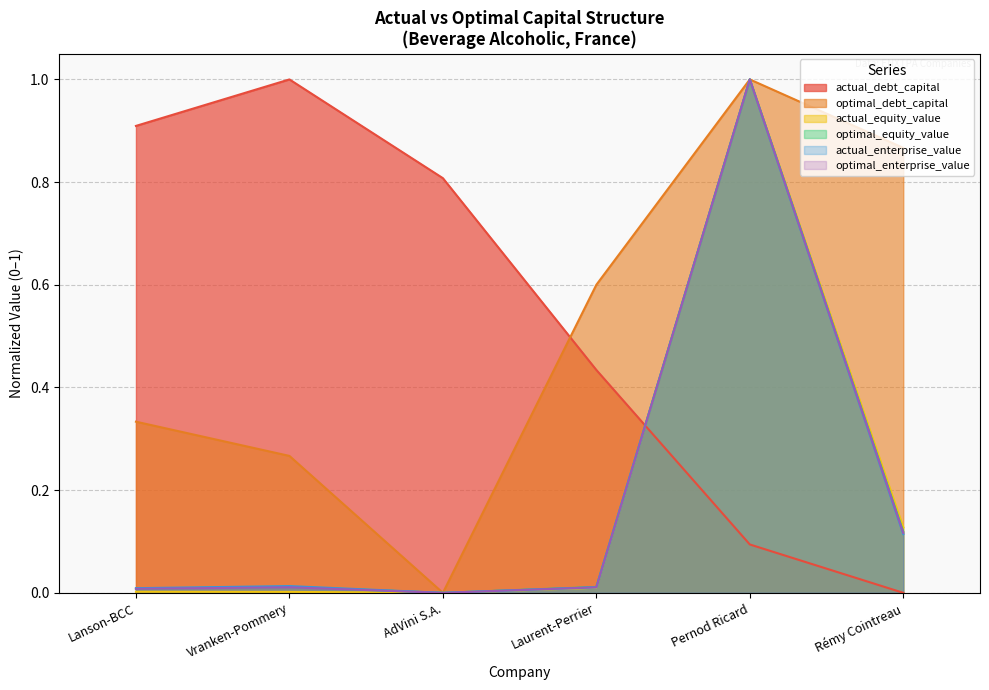

What is the total value across all series at Vranken-Pommery?

1.3